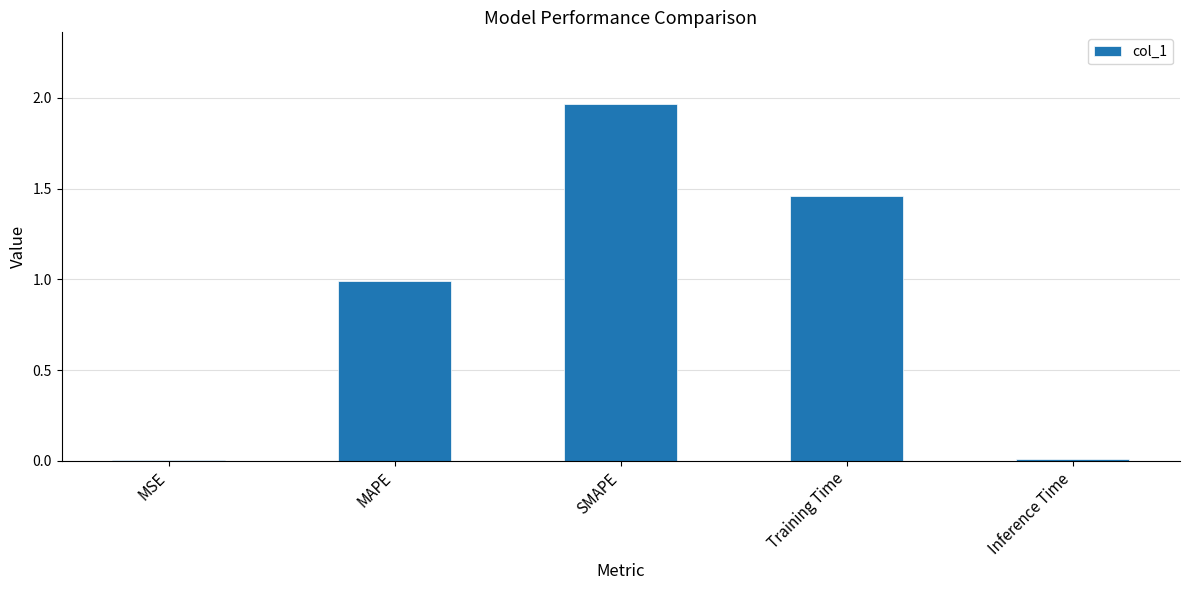

What is the sum of the values at SMAPE and Training Time?

3.4